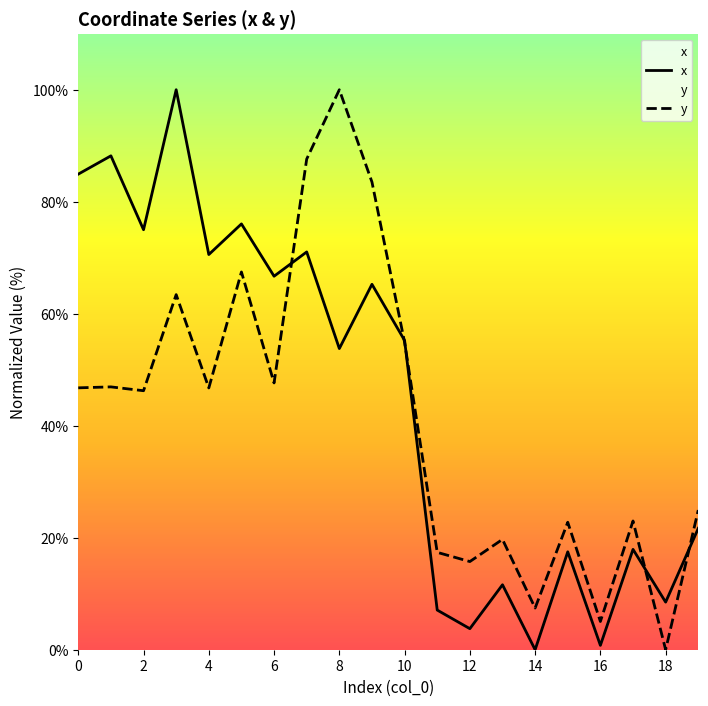

Read the x value at 2.

75.0